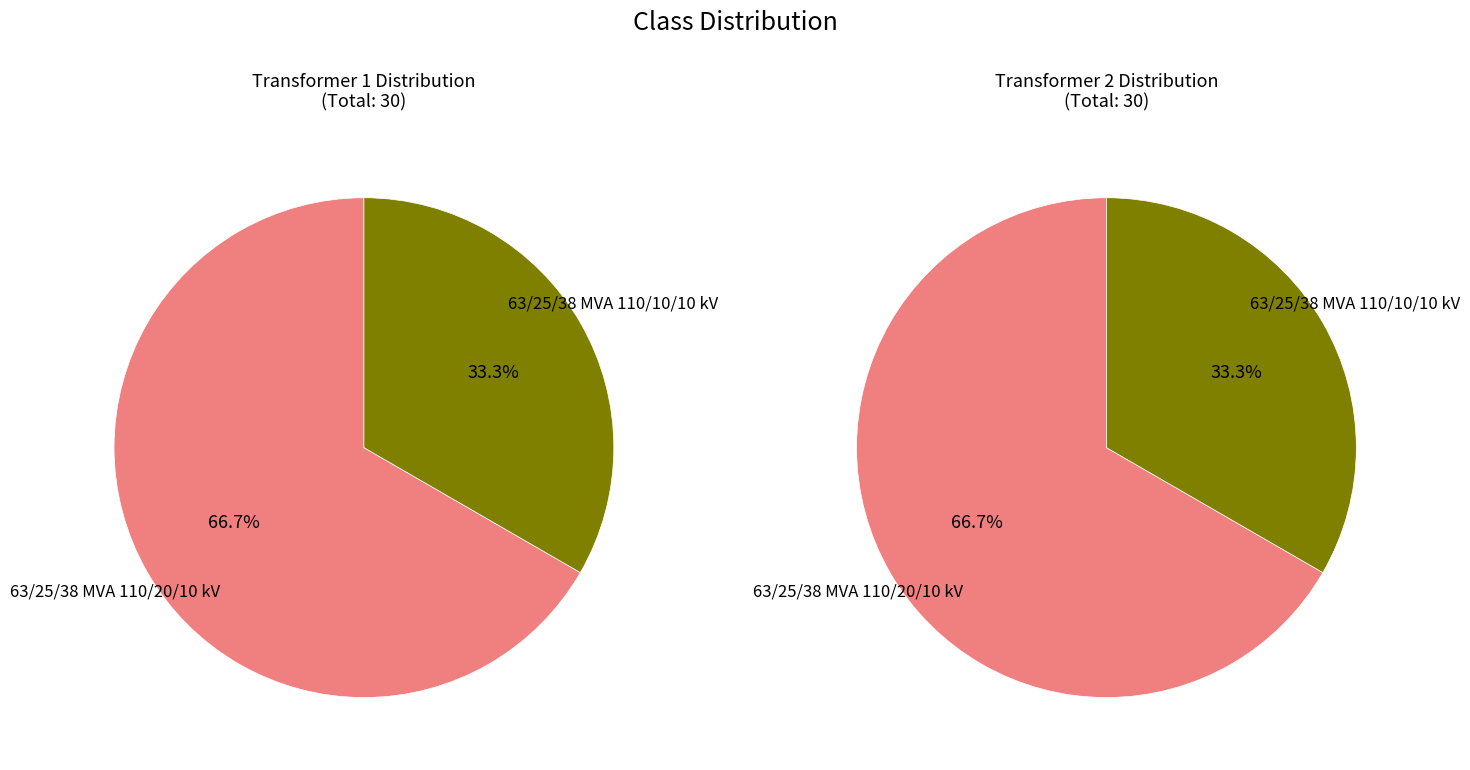

What is the majority slice?

63/25/38 MVA 110/20/10 kV